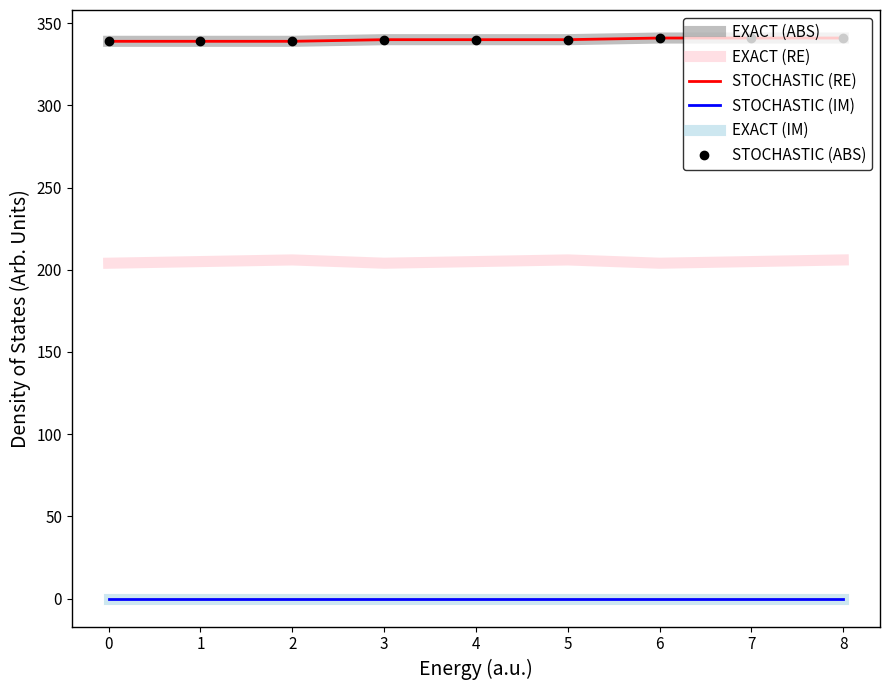

How many data points in EXACT (ABS) are less than 340?

3